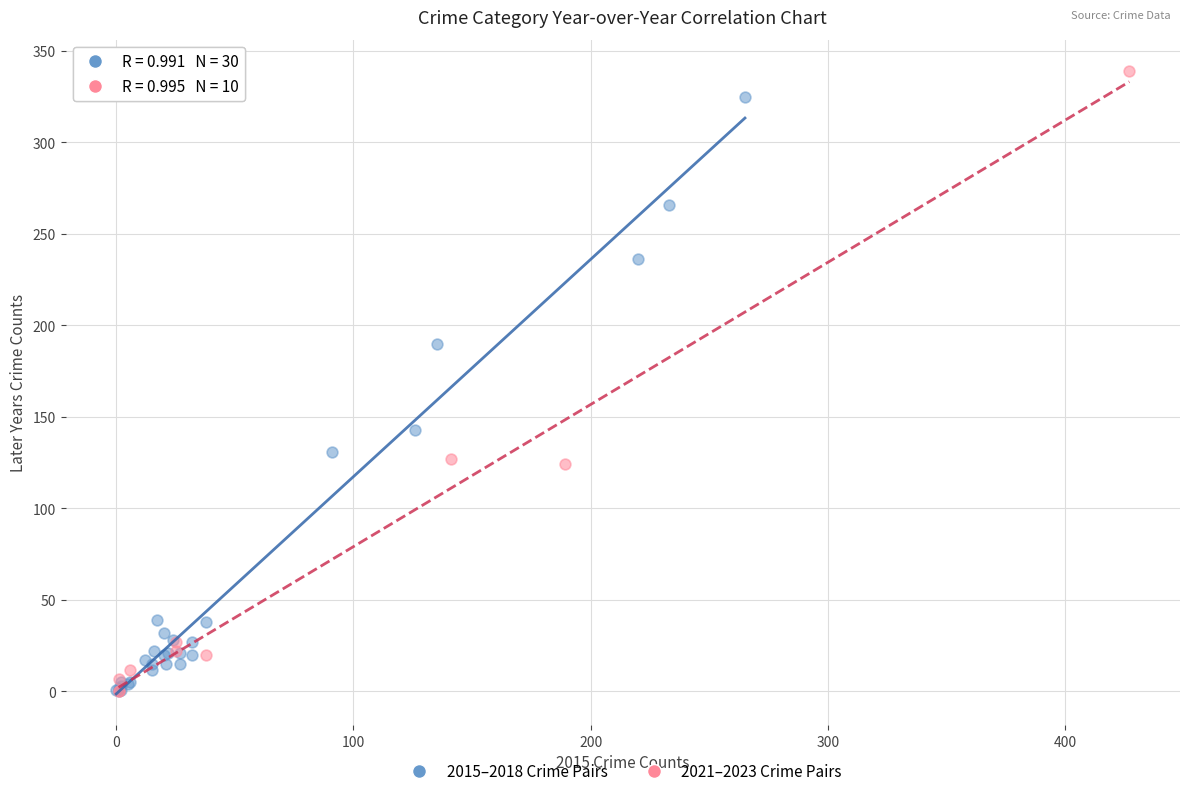

Which series contains the highest Y value?

2021–2023 Crime Pairs